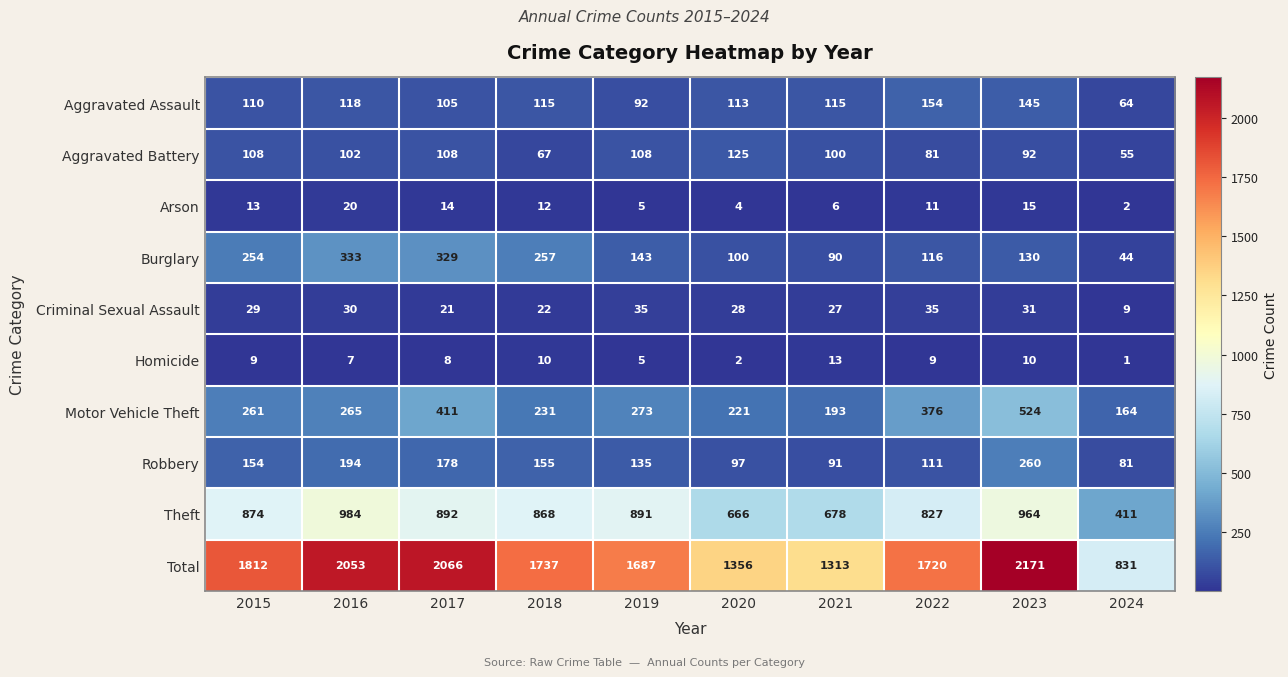

The value of Motor Vehicle Theft at 2021 is 193. True or false?

True